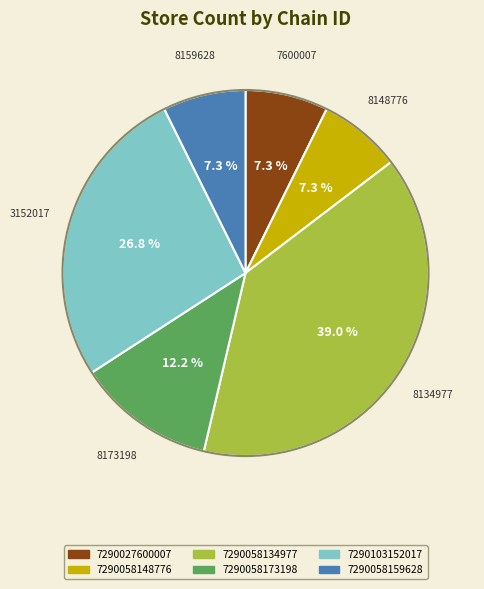

Is it true that 7290058134977 is 39% of the pie?

True